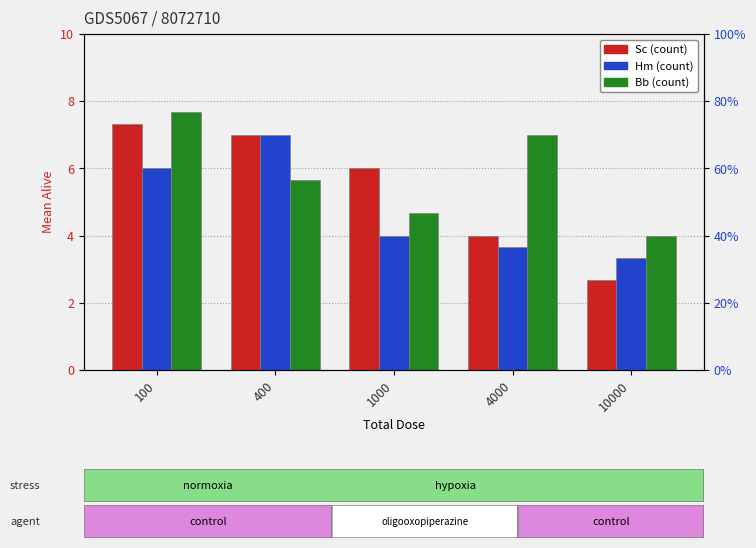

Reading left to right, list all the values displayed in this chart.

Sc: 100=7.3	400=7.0	1000=6.0	4000=4.0	10000=2.7
Hm: 100=6.0	400=7.0	1000=4.0	4000=3.7	10000=3.3
Bb: 100=7.7	400=5.7	1000=4.7	4000=7.0	10000=4.0